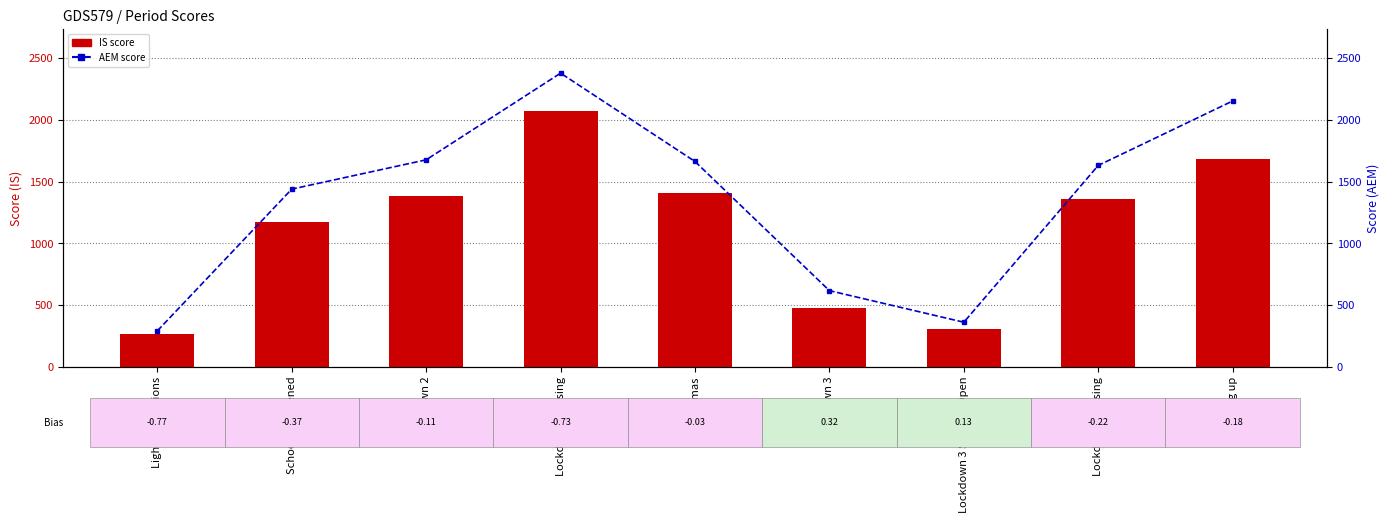

Where is IS nearest to the value 1169?

Schools re-opened